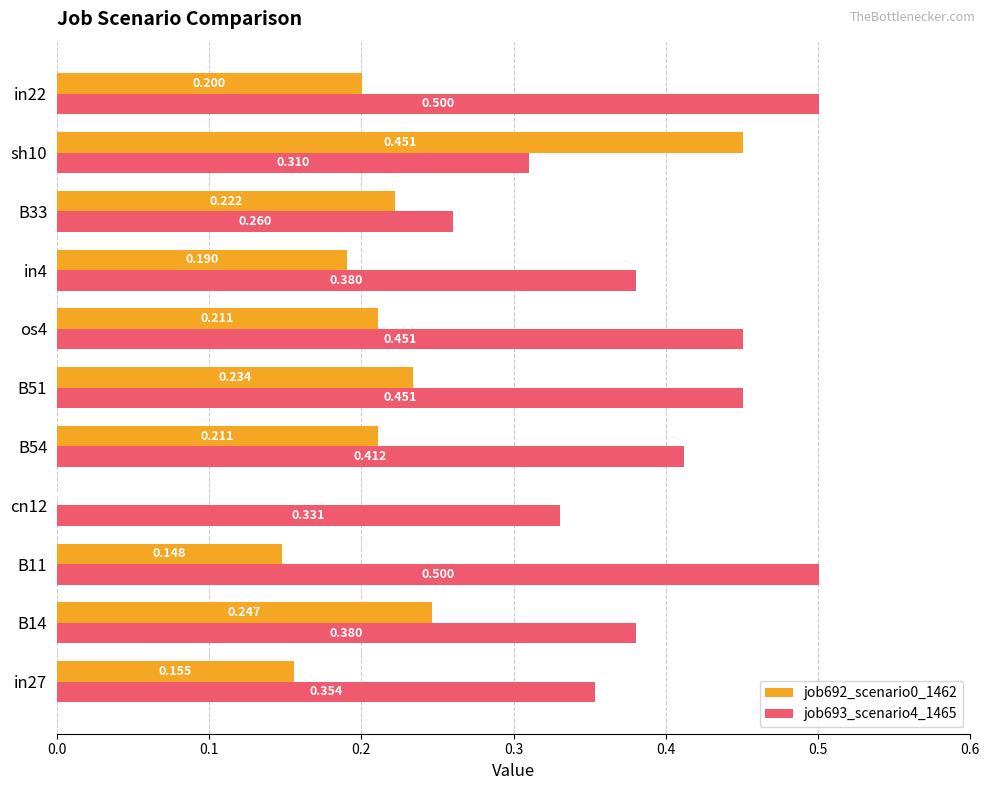

Is the value of job692_scenario0_1462 at os4 greater than the value of job693_scenario4_1465 at B14?

No